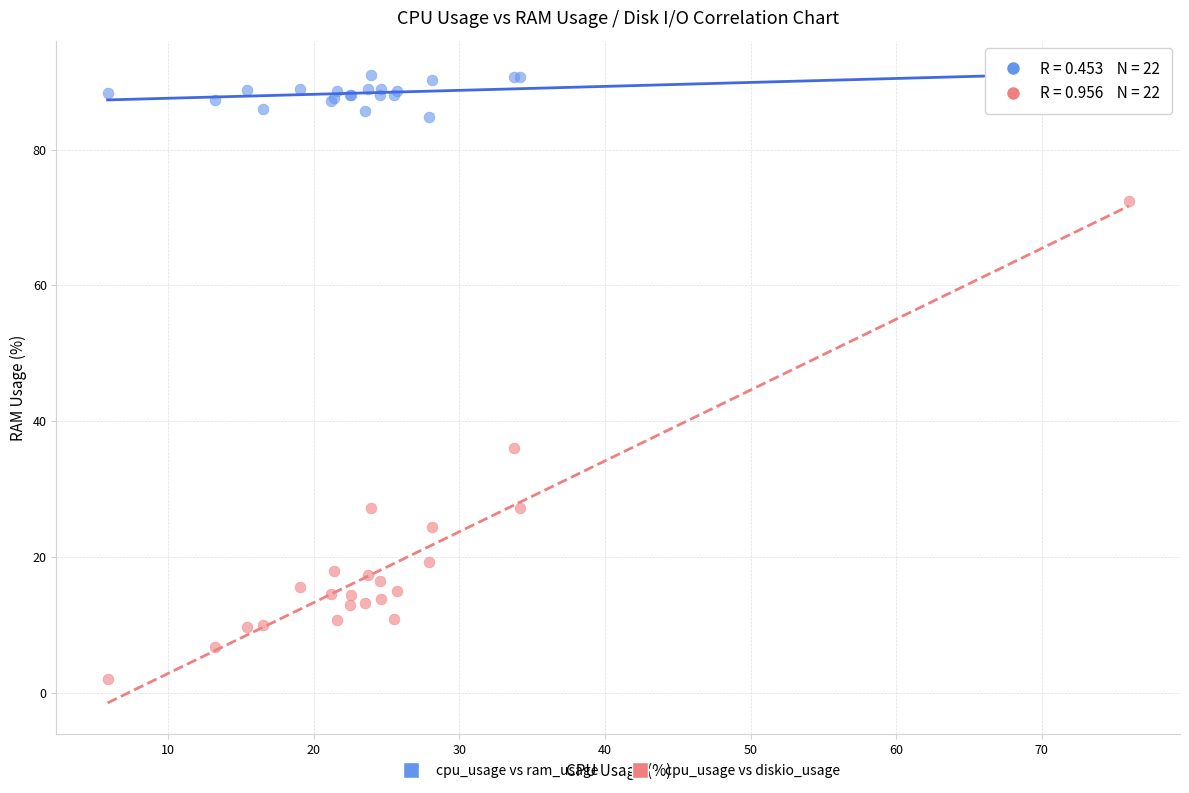

Which series has the widest spread of Y values?

cpu_usage vs diskio_usage